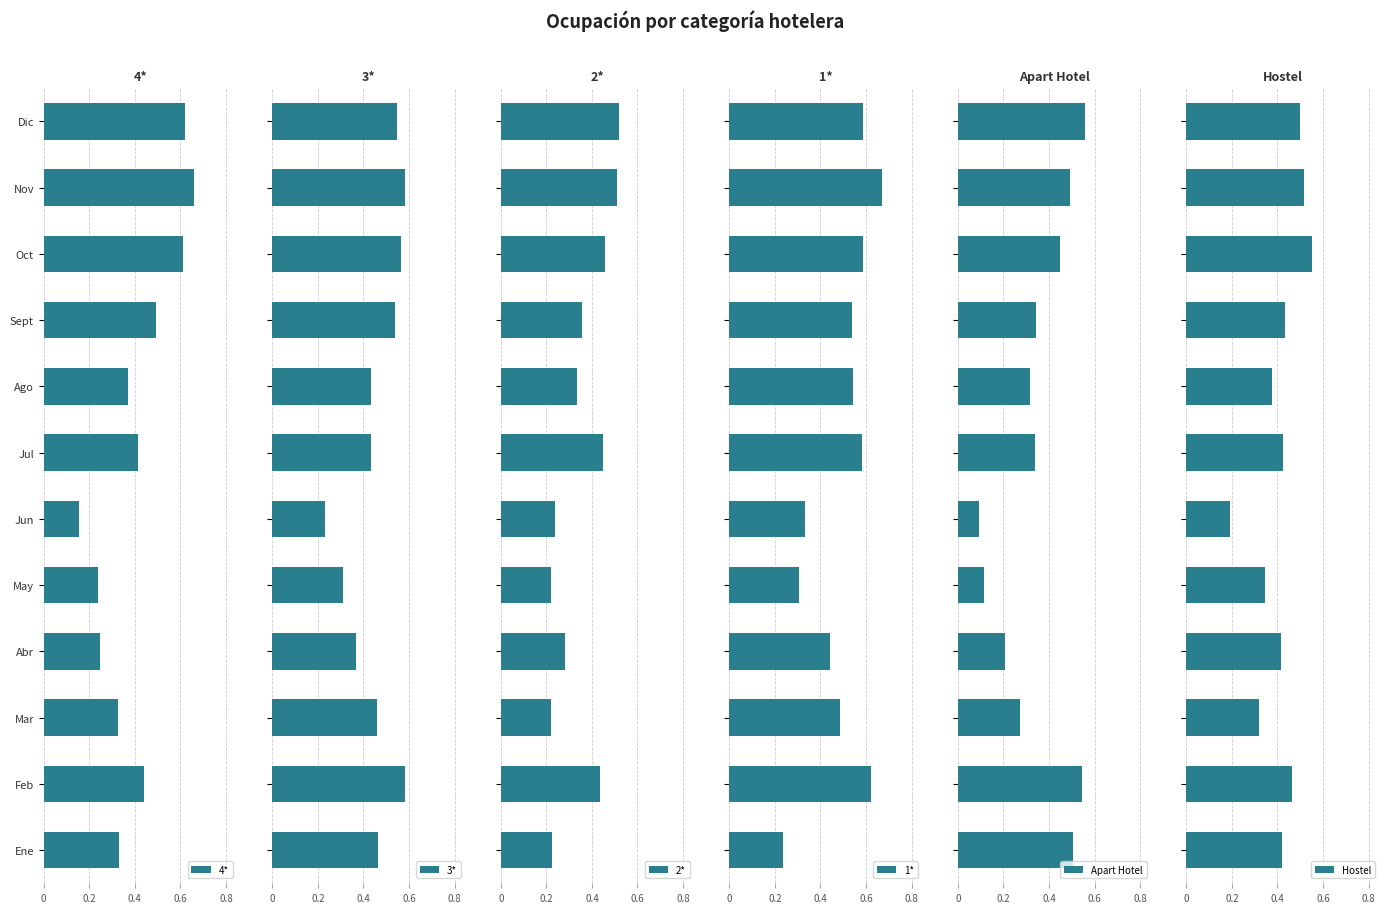

Which category has the highest value in the 4* series?

Nov